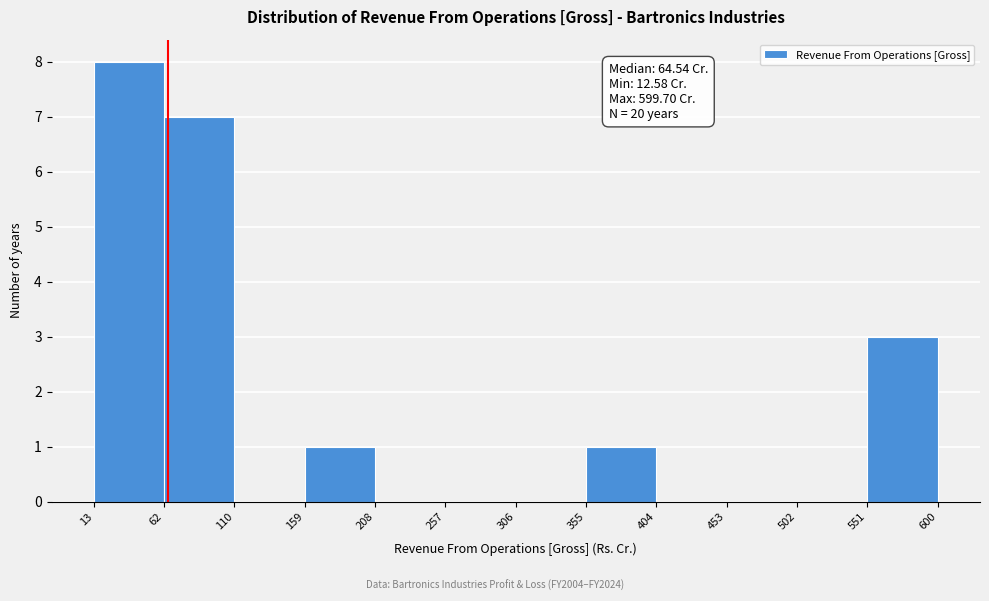

Over which range of the x-axis is the bar tallest?

13 to 62